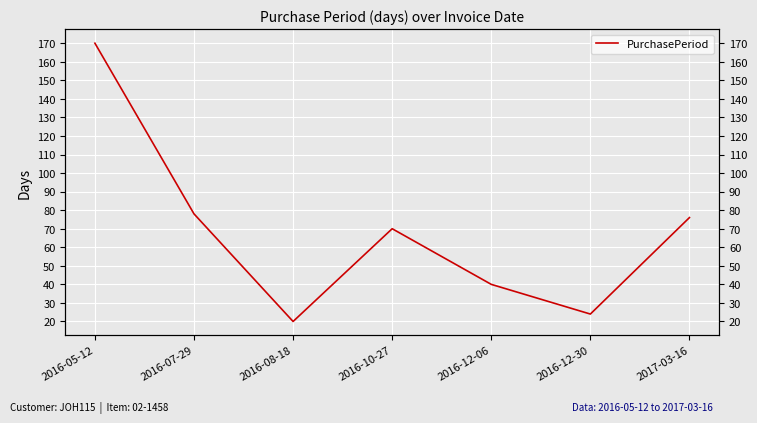

Rank the categories by value from highest to lowest.

2016-05-12, 2016-07-29, 2017-03-16, 2016-10-27, 2016-12-06, 2016-12-30, 2016-08-18